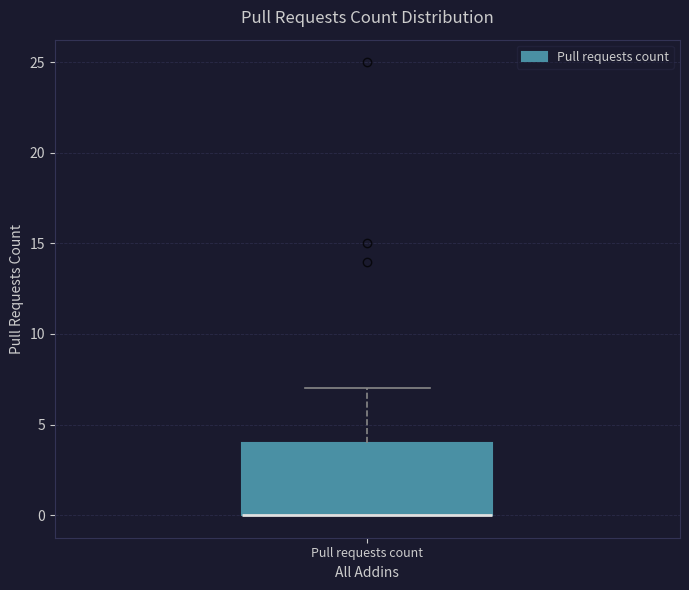

Transcribe this box plot: give where the median line is, the range the box spans, and where the two whiskers end, as read against the y-axis. The values are not printed on the chart, so give them approximately, as read against the axis.

median 0 (drawn on the box's lower edge), box 0 to 4, whiskers 0 to 7